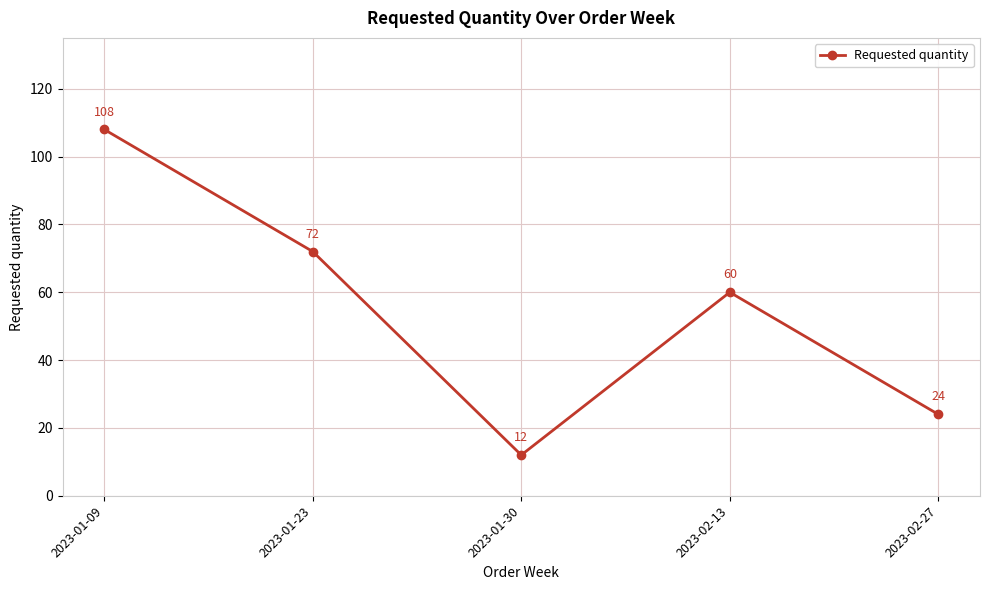

Is it true that the value at 2023-01-23 is 99?

False